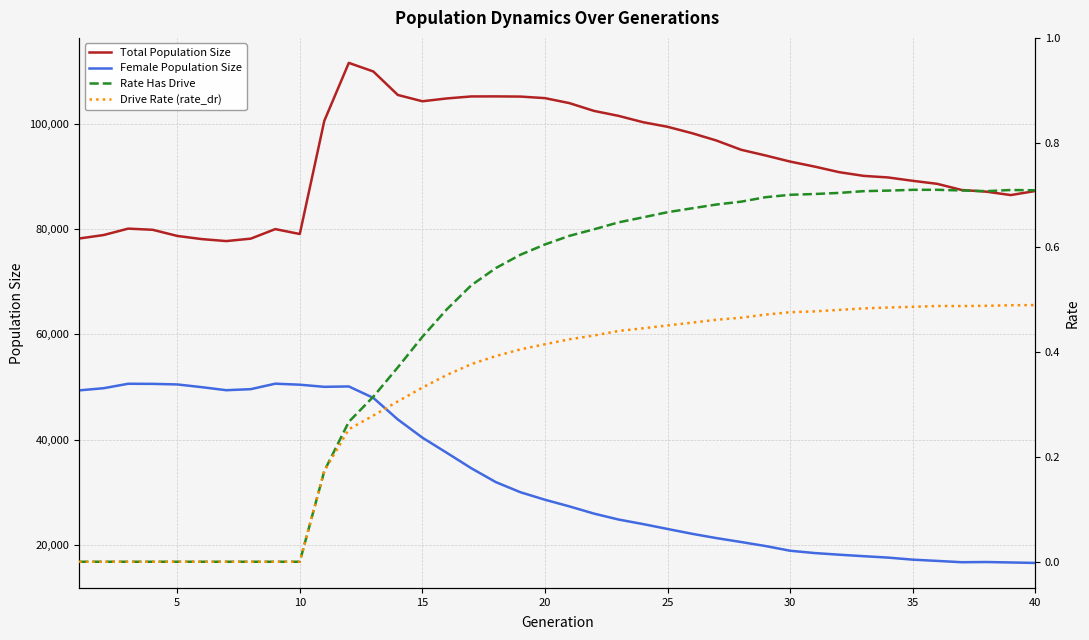

In Total Population Size, how many points are higher than both neighbors (excluding endpoints)?

4